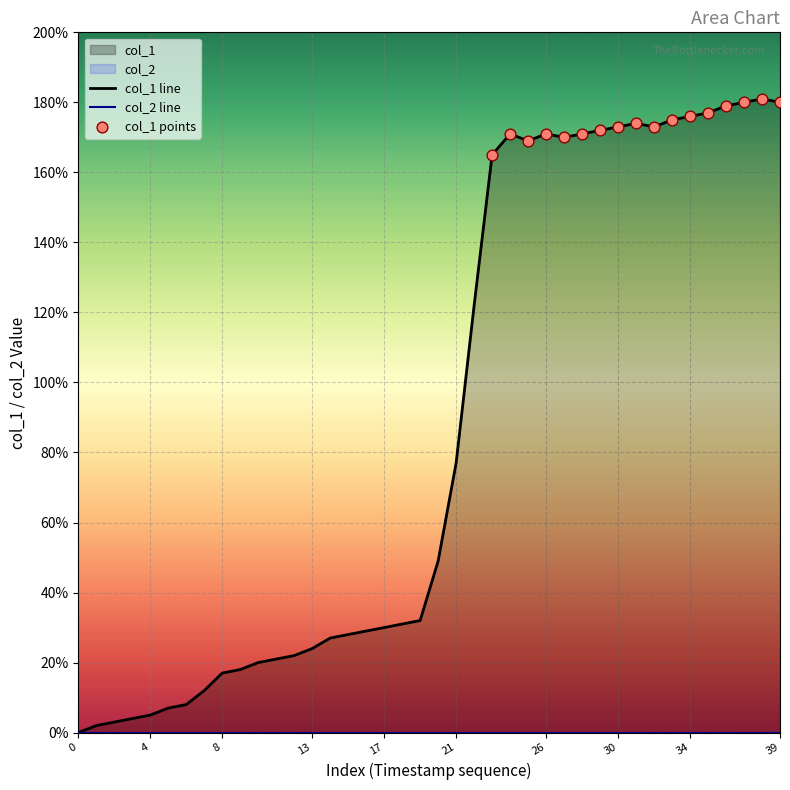

Which has a higher value, 37 or 31?

37